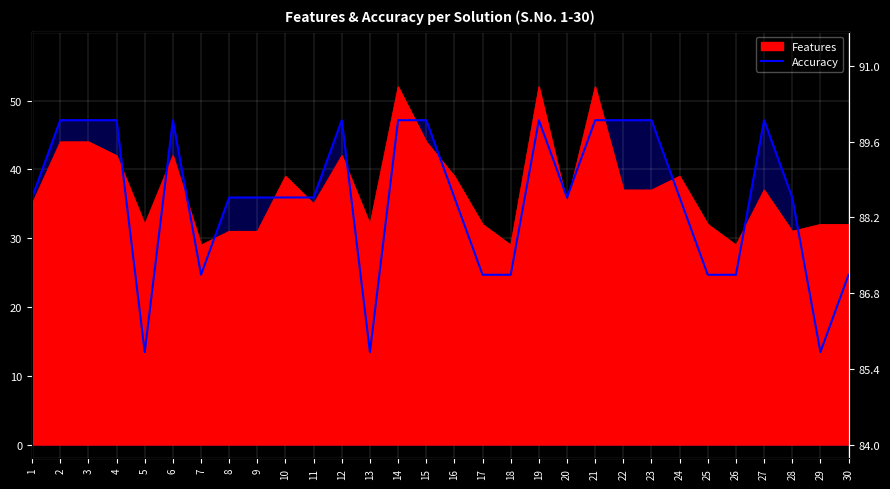

List the labels in order of value, largest first.

2, 3, 4, 6, 12, 14, 15, 19, 21, 22, 23, 27, 1, 8, 9, 10, 11, 16, 20, 24, 28, 7, 17, 18, 25, 26, 30, 5, 13, 29